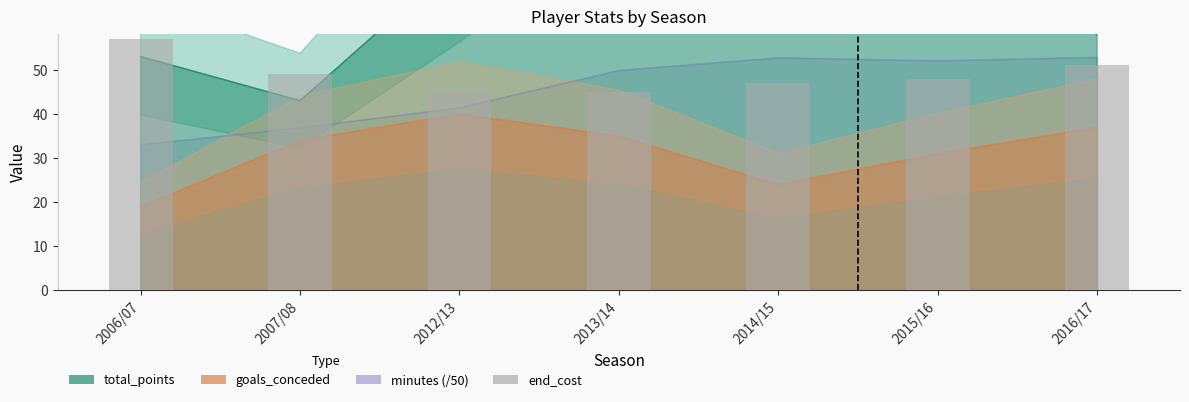

Is it true that the value at 2006/07 is 57?

True